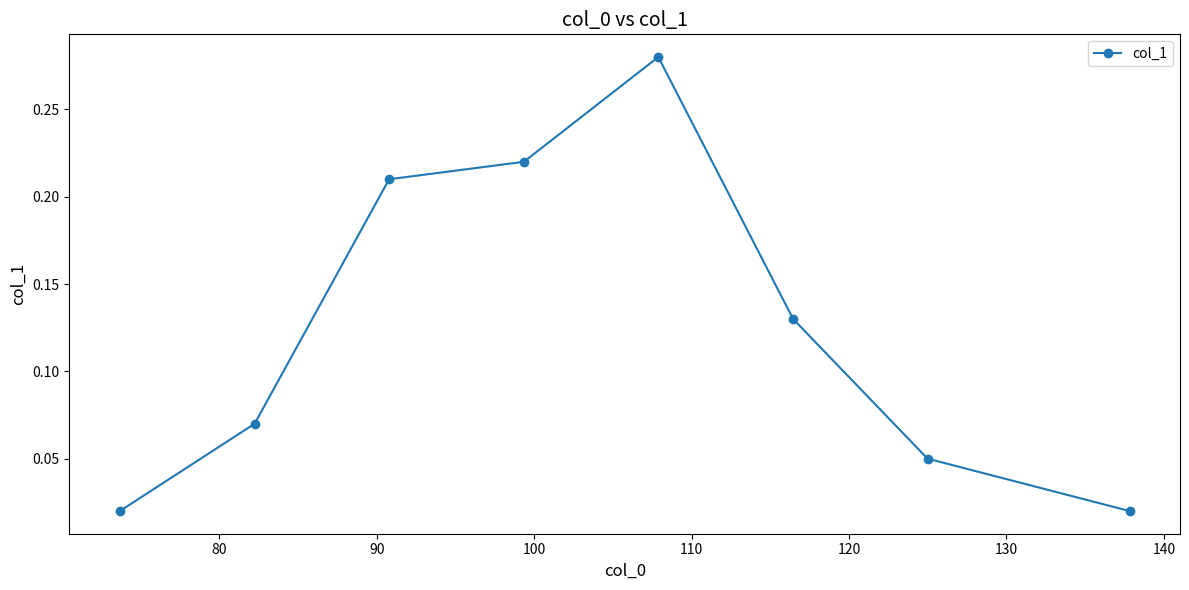

What is the sum of all values?

1.0